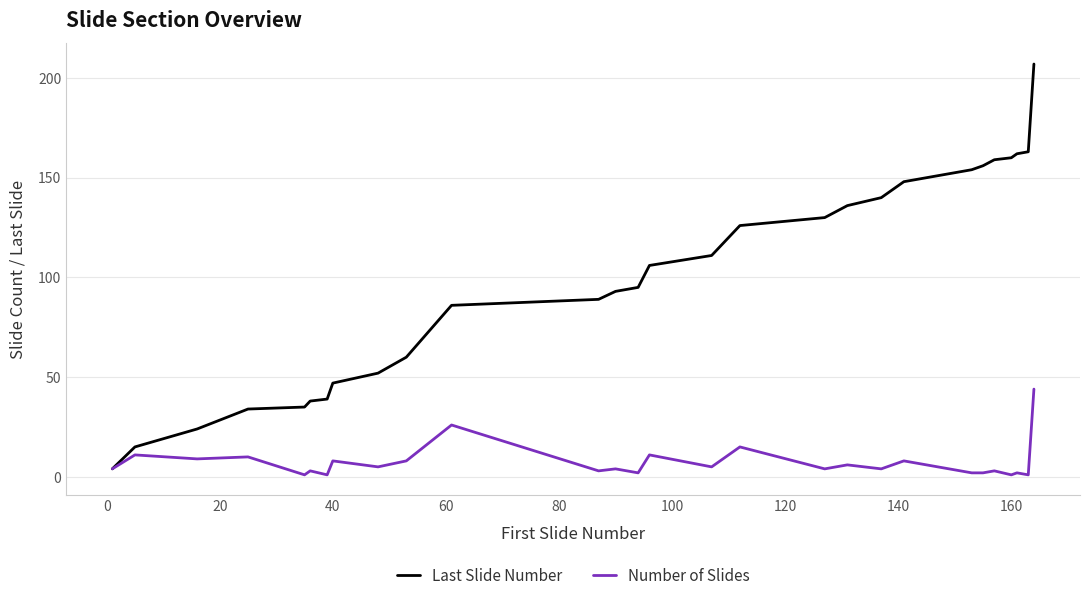

Which series has the largest total across all categories?

Last Slide Number